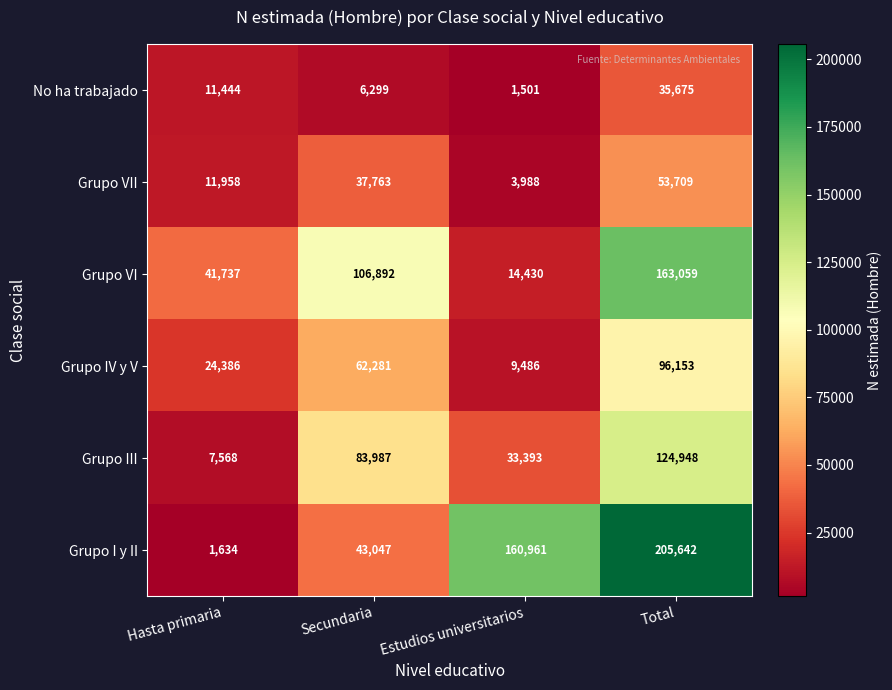

At how many categories does at least one series exceed 93328?

3